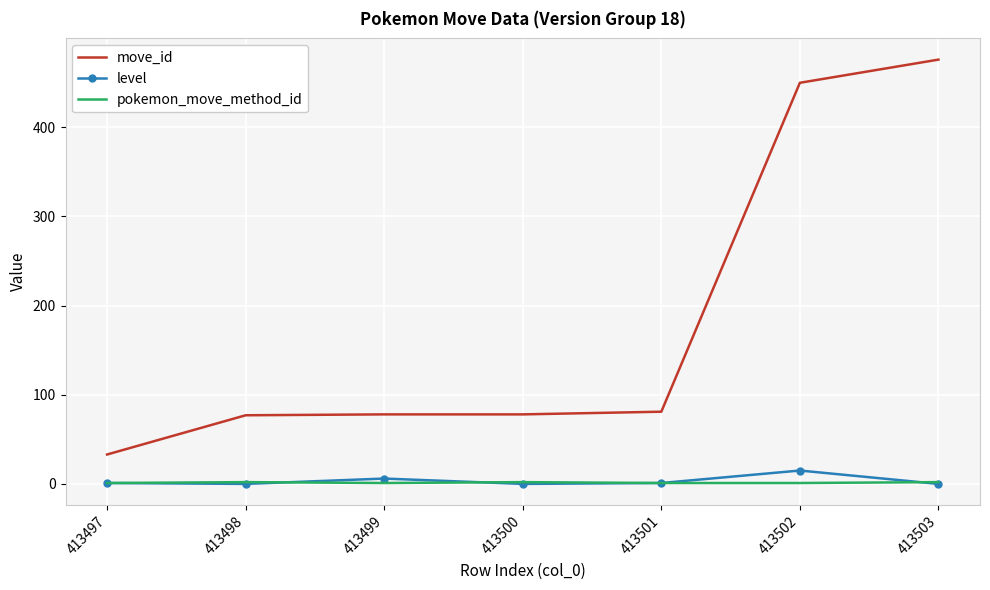

What are all the series names shown in the legend?

move_id, level, pokemon_move_method_id